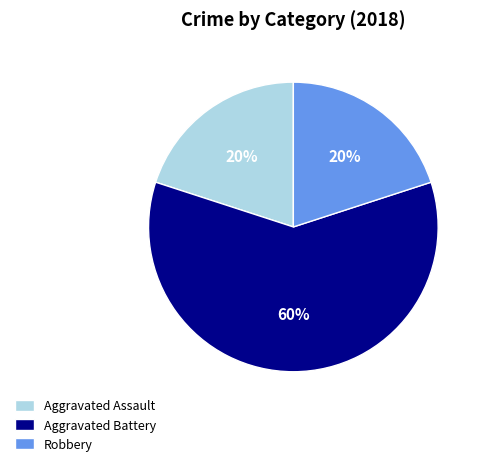

To the nearest percent, what is the difference between the Aggravated Battery and Aggravated Assault slice percentages?

40%